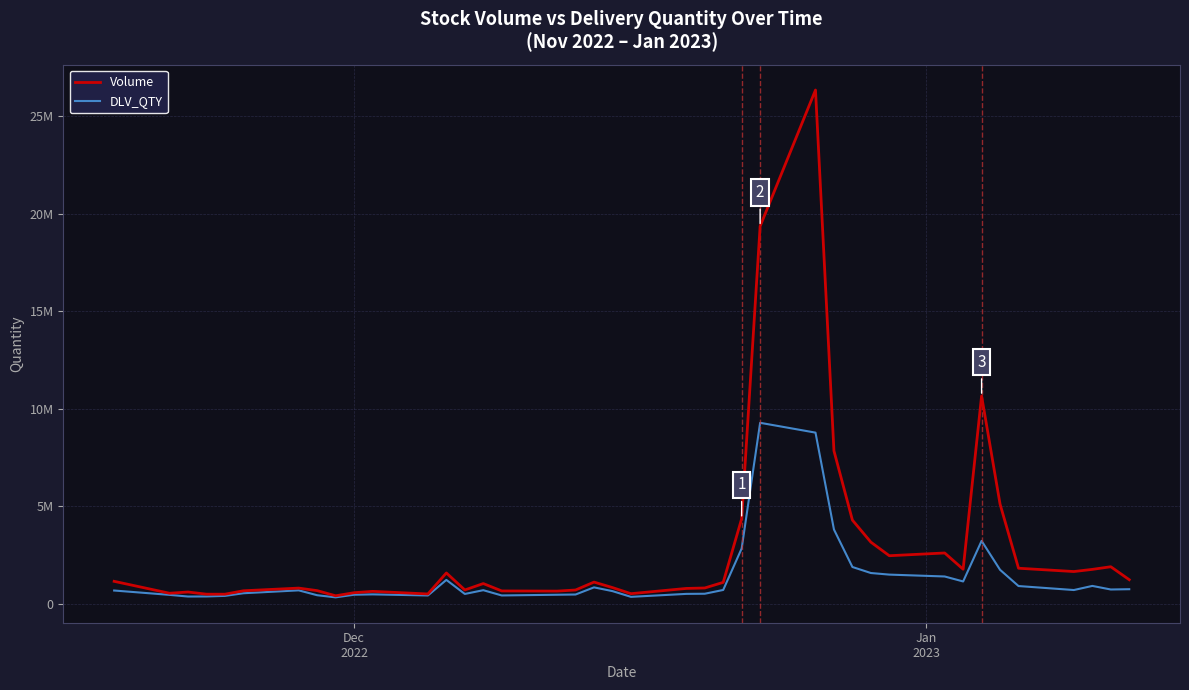

Does the chart have visible grid lines?

Yes